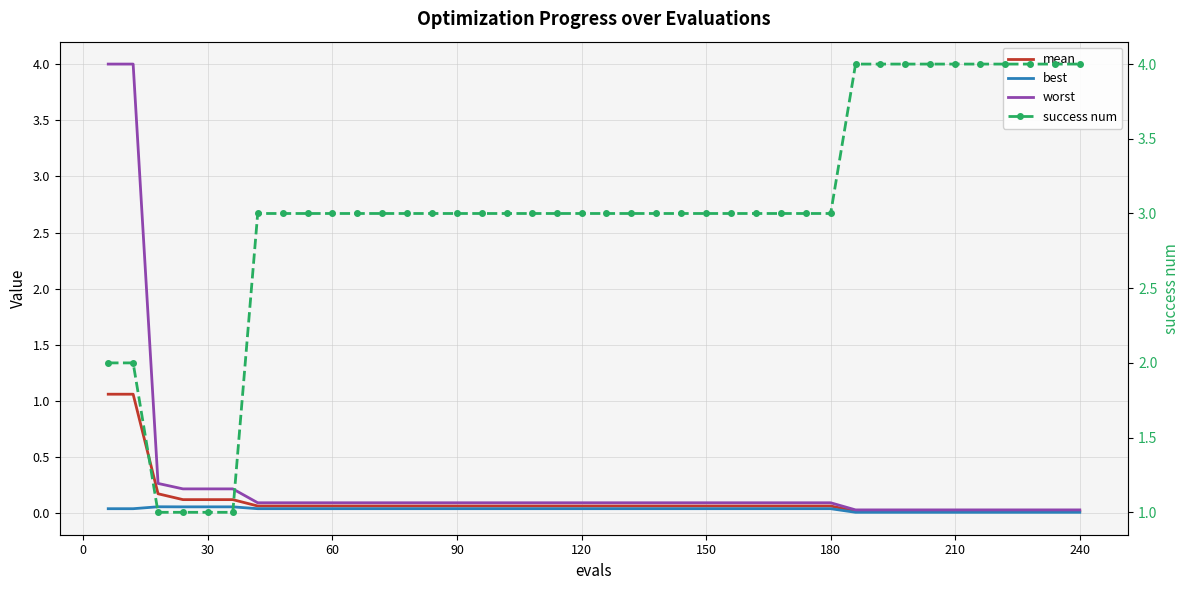

True or false: worst and mean intersect in this chart.

False